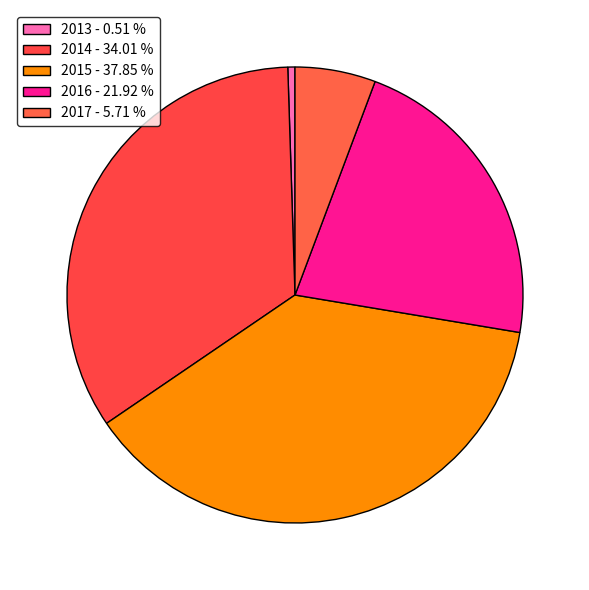

How many slices are in this pie chart?

5